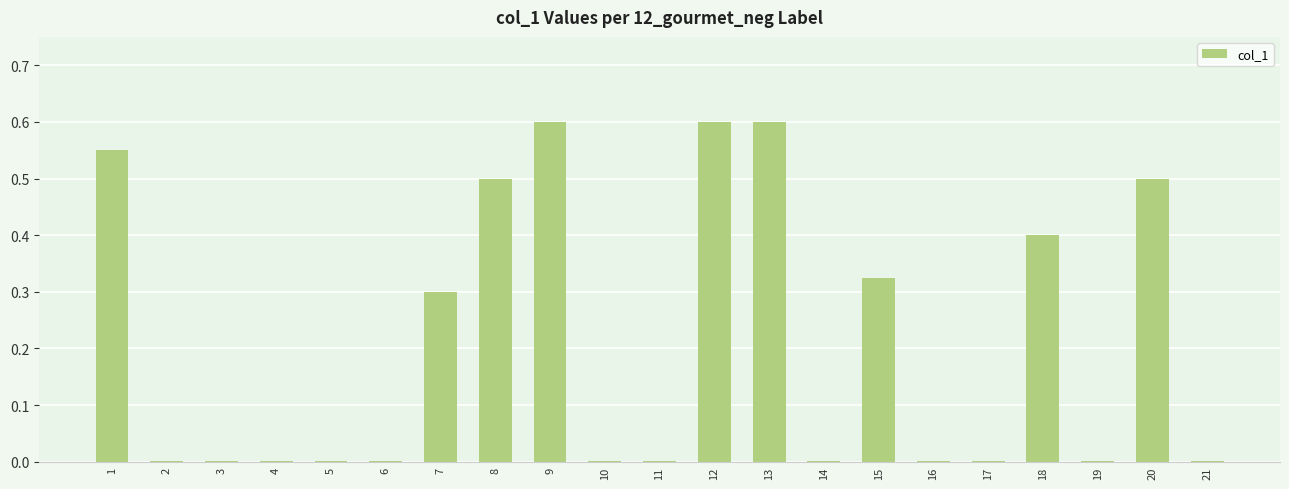

What is the difference between the values at 14 and 18?

0.4